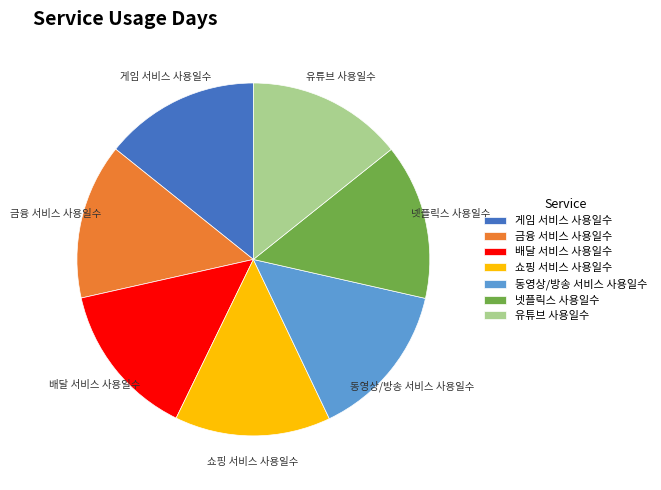

Combined, do 게임 서비스 사용일수 and 동영상/방송 서비스 사용일수 account for over 50%?

No